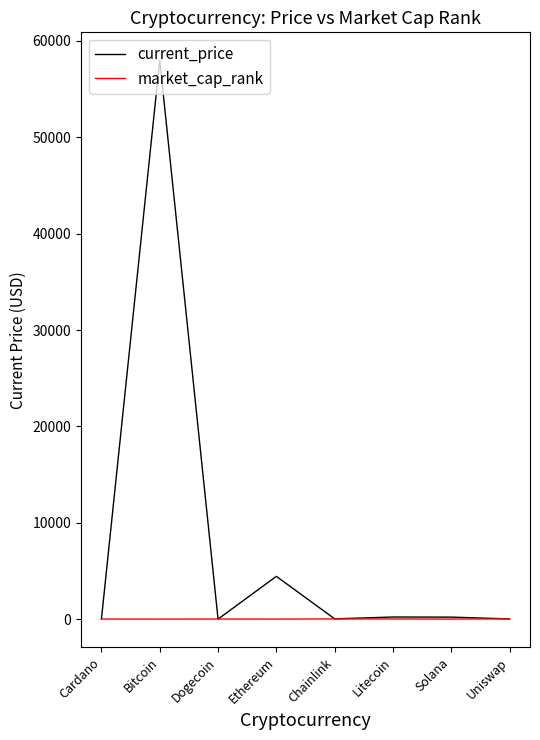

Read the market_cap_rank value at Litecoin.

15.0